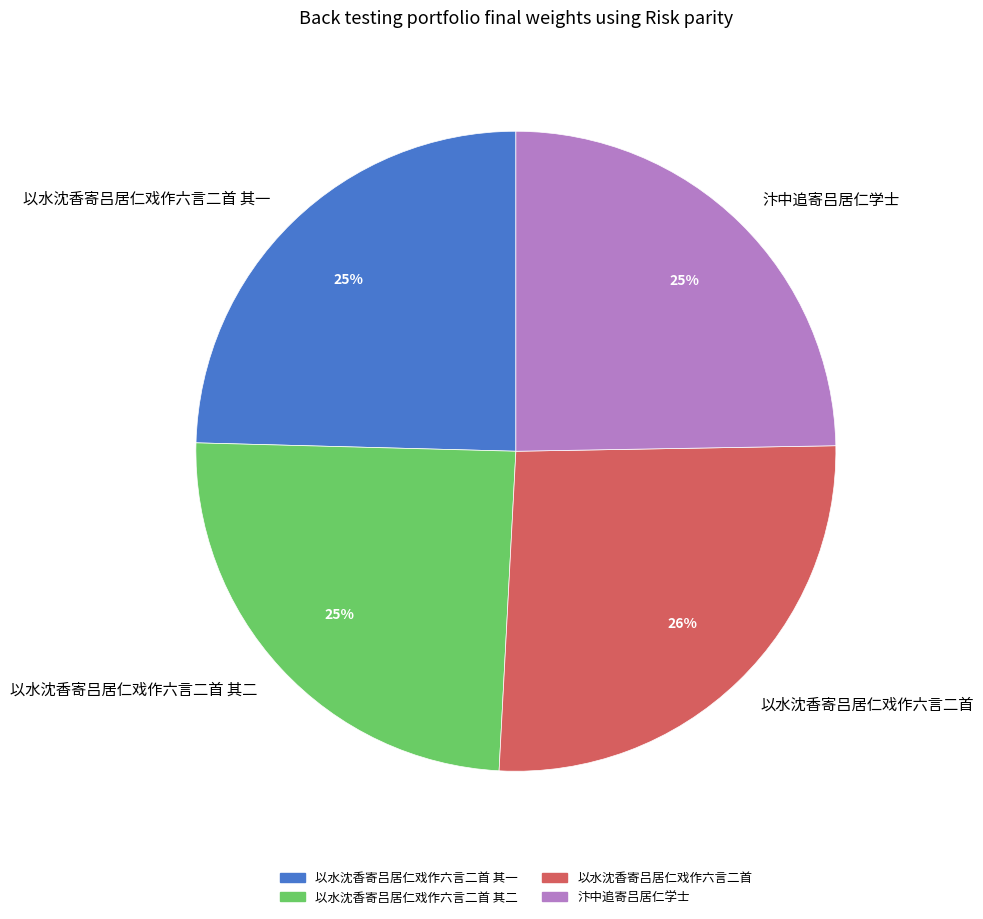

To the nearest percent, what is the difference between the 以水沈香寄吕居仁戏作六言二首 and 汴中追寄吕居仁学士 slice percentages?

1%